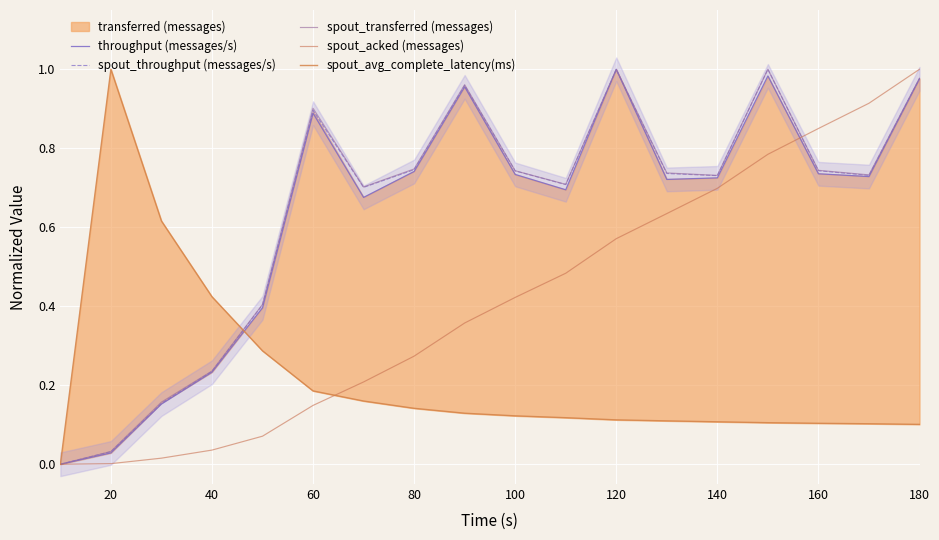

True or false: throughput (messages/s) has a value of 1.1 at 140.

False